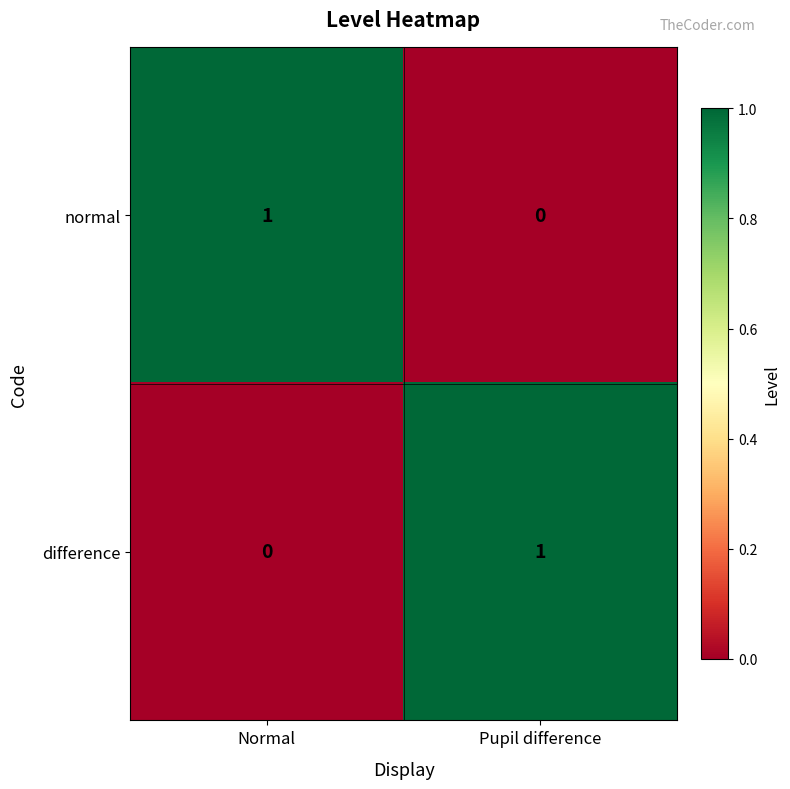

The normal series shows 0 at Pupil difference. True or false?

True